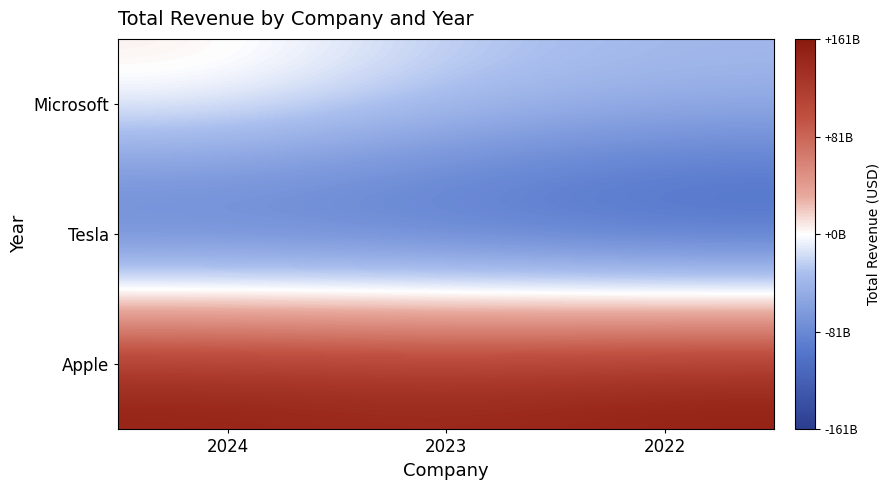

What is the total value across all series at 2024?

33887000000